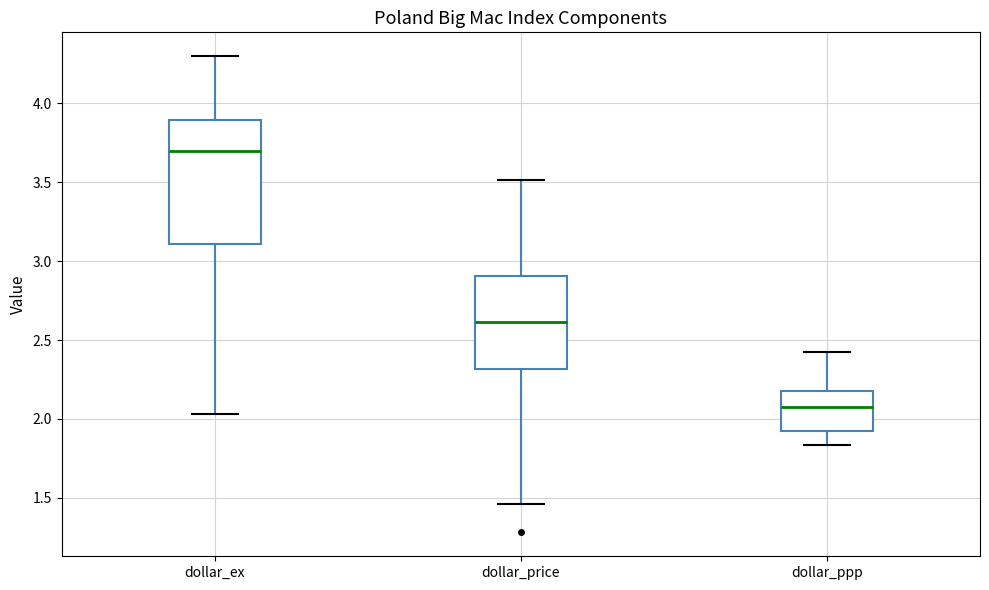

Reading left to right, read every box against the y-axis: the position of its median line, the range the box covers, and the ends of its whiskers. The values are not printed on the chart, so give them approximately, as read against the axis.

dollar_ex: median 3.70, box 3.10 to 3.90, whiskers 2.05 to 4.30
dollar_price: median 2.60, box 2.30 to 2.90, whiskers 1.45 to 3.50
dollar_ppp: median 2.05, box 1.95 to 2.20, whiskers 1.85 to 2.40